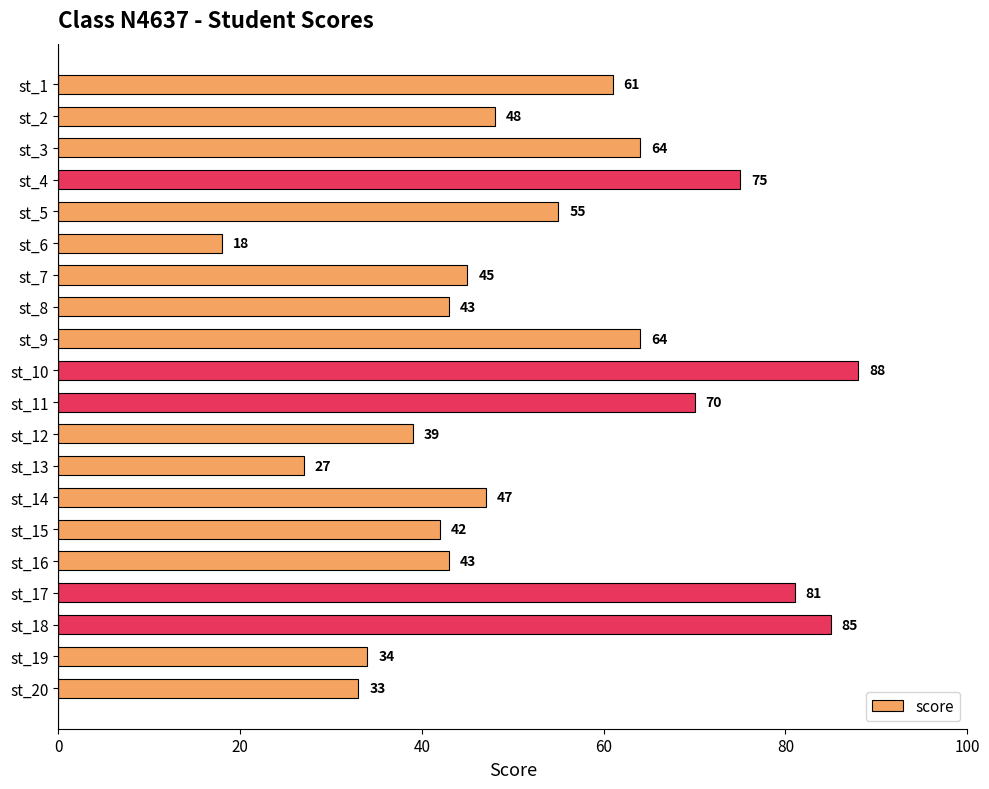

What is the change in value from st_12 to st_18?

+46